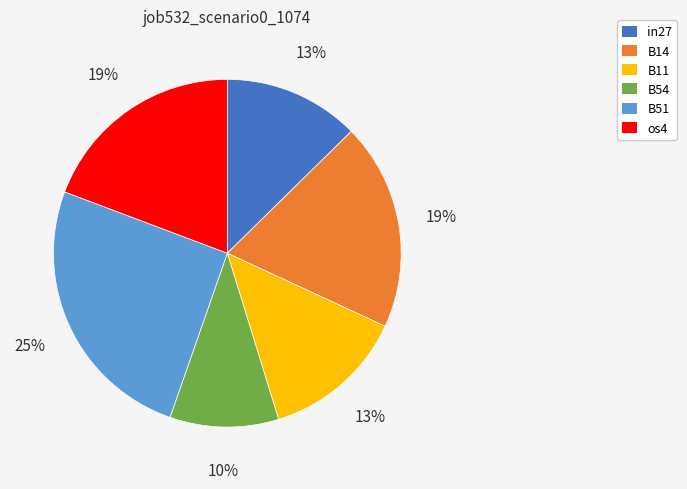

Count the number of slices in the pie.

6